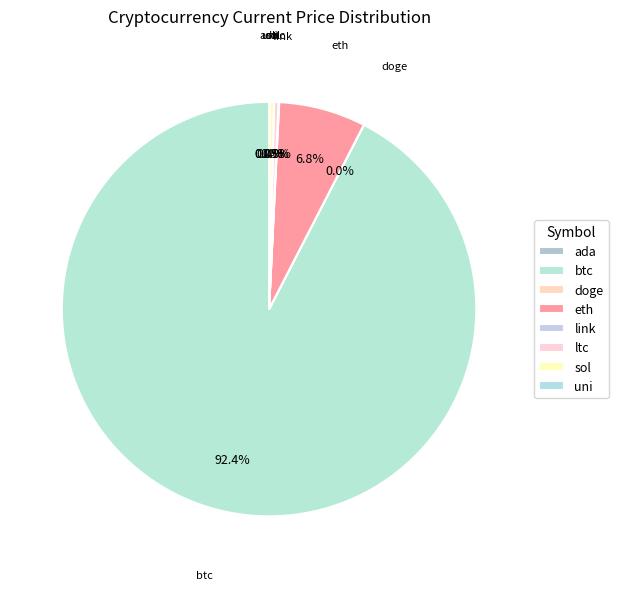

True or false: sol accounts for 0% of the total.

True